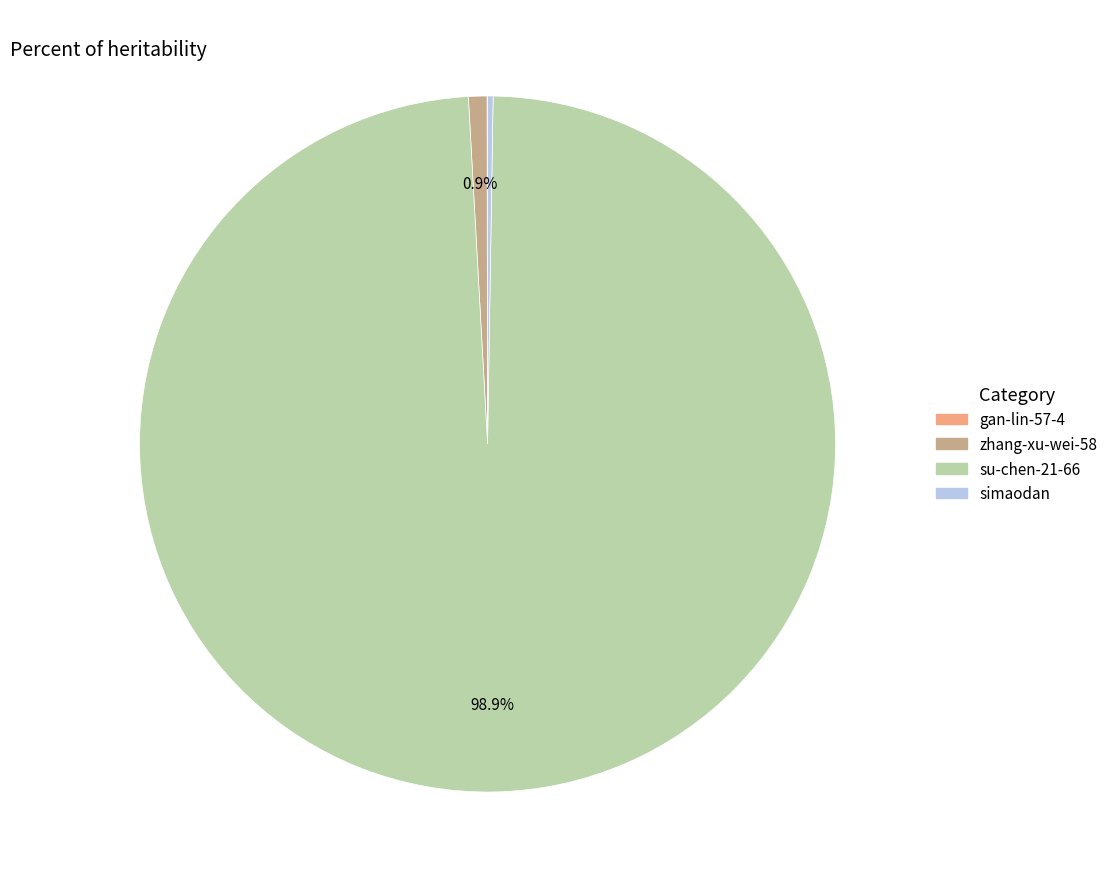

What percentage do zhang-xu-wei-58 and su-chen-21-66 together represent?

99.7%